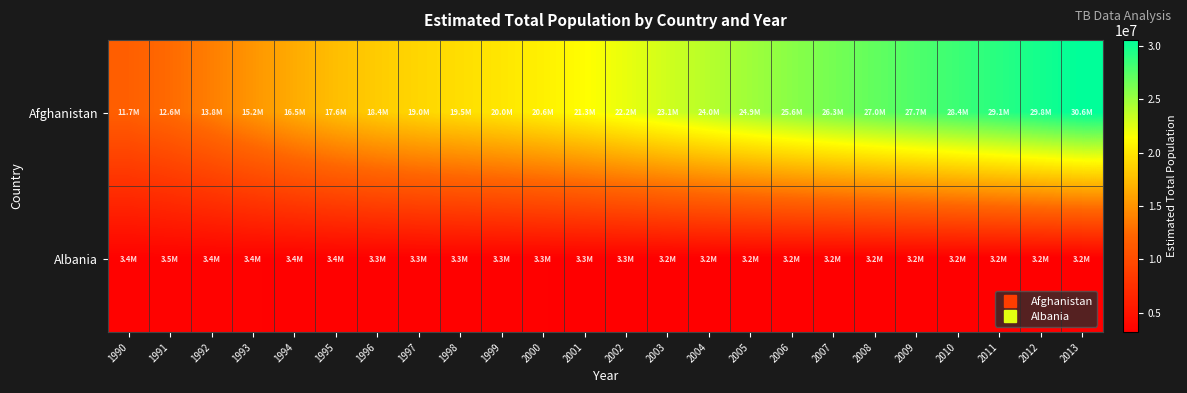

Reading left to right, transcribe all the data shown in this chart.

Afghanistan: 1990=11731193	1991=12612043	1992=13811876	1993=15175325	1994=16485018	1995=17586073	1996=18415307	1997=19021226	1998=19496836	1999=19987071	2000=20595360	2001=21347782	2002=22202806	2003=23116142	2004=24018682	2005=24860855	2006=25631282	2007=26349243	2008=27032197	2009=27708187	2010=28397812	2011=29105480	2012=29824536	2013=30551674
Albania: 1990=3446882	1991=3459763	1992=3446858	1993=3417280	1994=3384367	1995=3357858	1996=3341043	1997=3331317	1998=3325456	1999=3317941	2000=3304948	2001=3286084	2002=3263596	2003=3239385	2004=3216197	2005=3196130	2006=3196130	2007=3196130	2008=3196130	2009=3196130	2010=3196130	2011=3196130	2012=3196130	2013=3196130